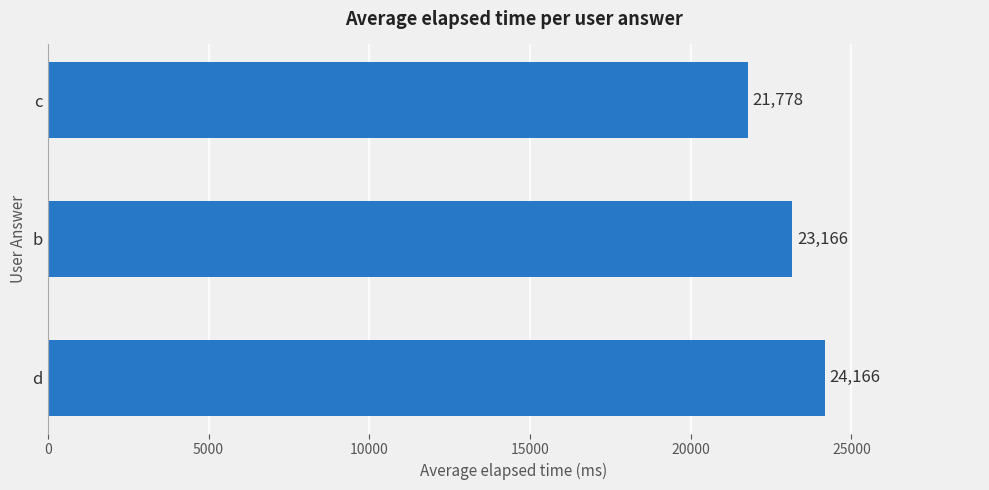

What is the difference between the maximum and minimum values?

2388.8